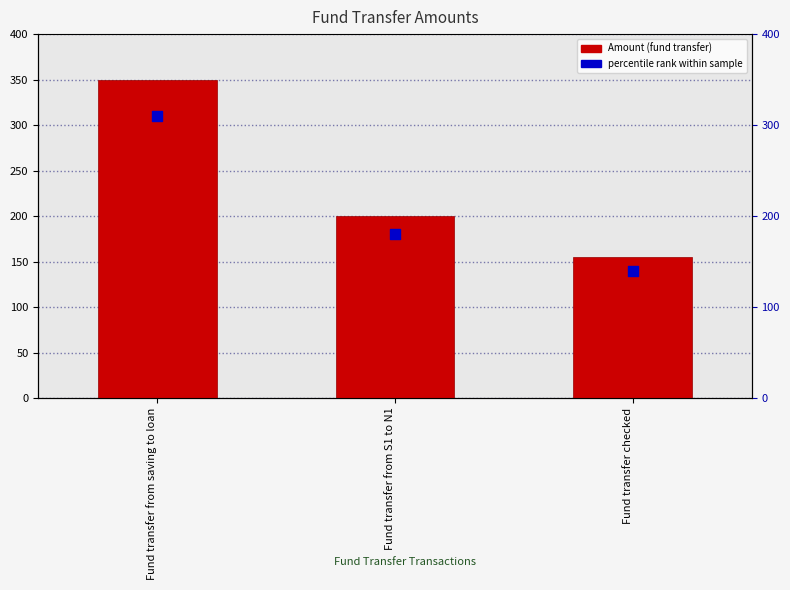

At which category is the sum across all series the highest?

Fund transfer from saving to loan